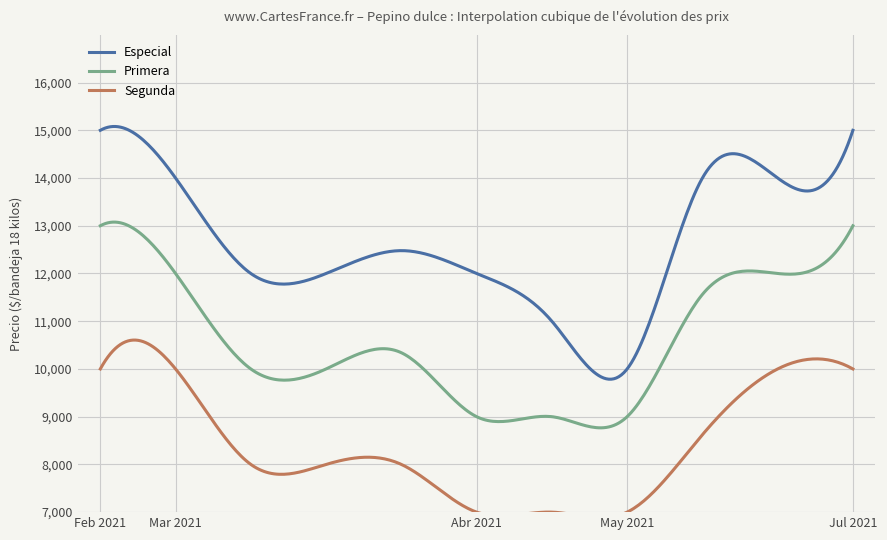

True or false: Especial and Primera cross at least once.

False